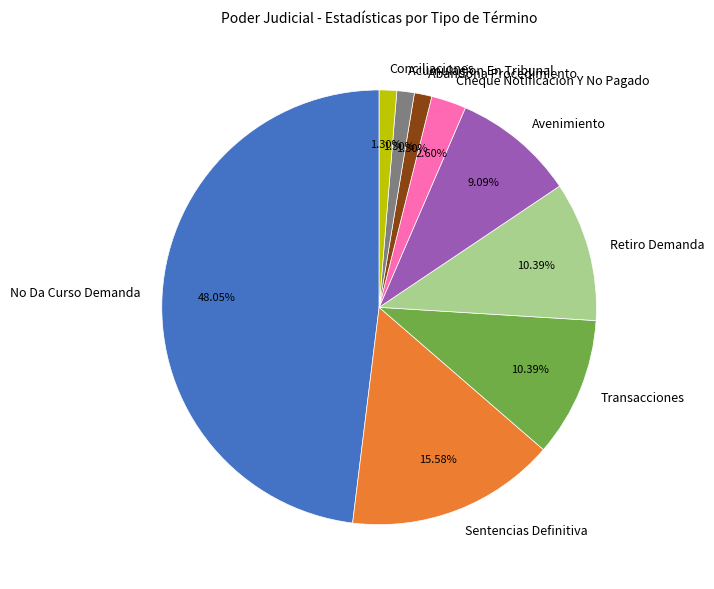

Which category has the biggest portion of the pie?

No Da Curso Demanda